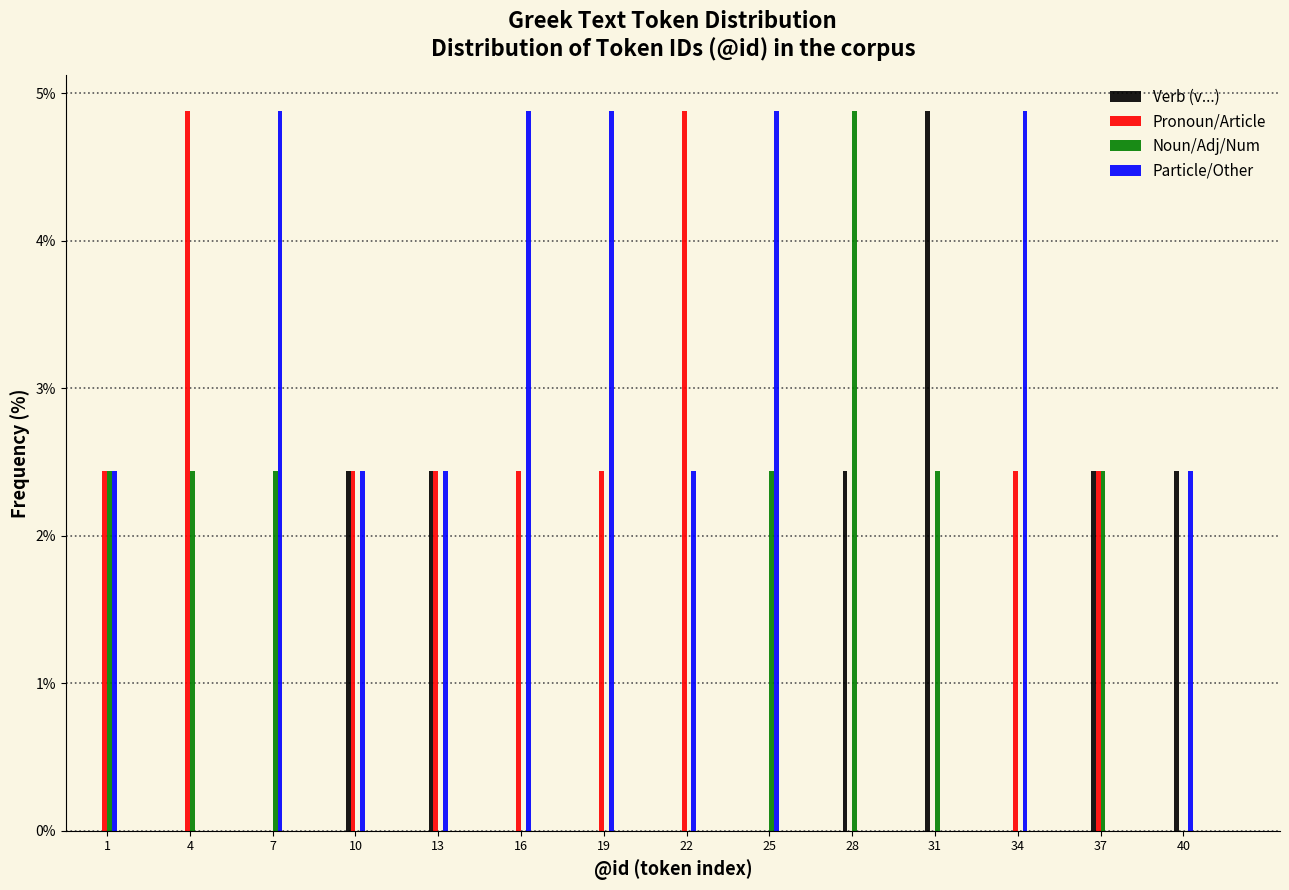

Is the value of Verb (v...) at 34 greater than the value of Pronoun/Article at 19?

No